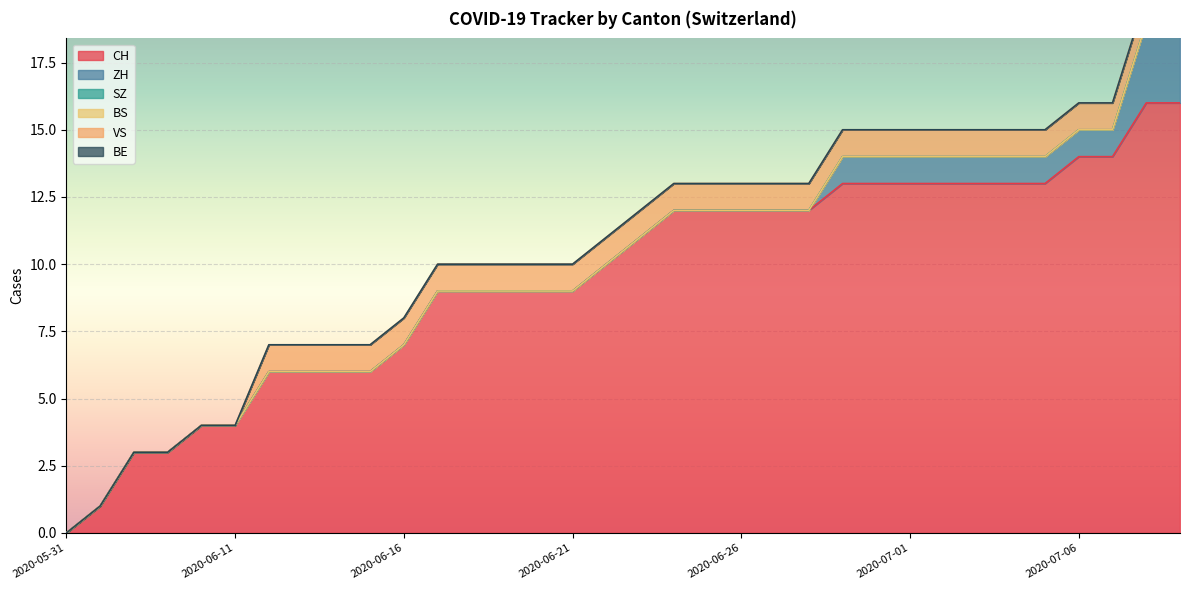

Is it true that SZ equals 0 at 2020-07-06?

True